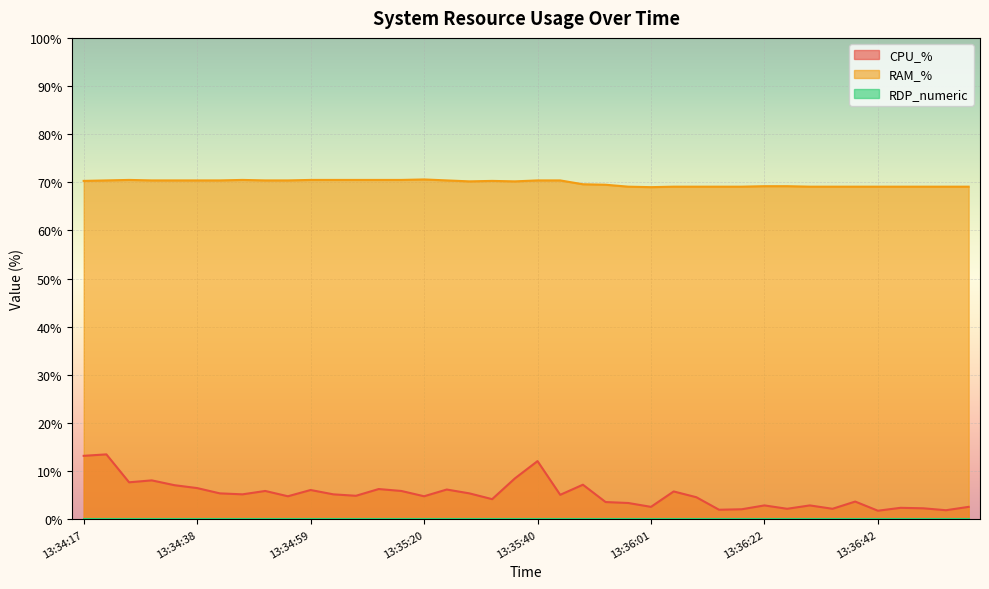

Is the value of CPU_% at 13:36:18 greater than the value of RAM_% at 13:36:46?

No